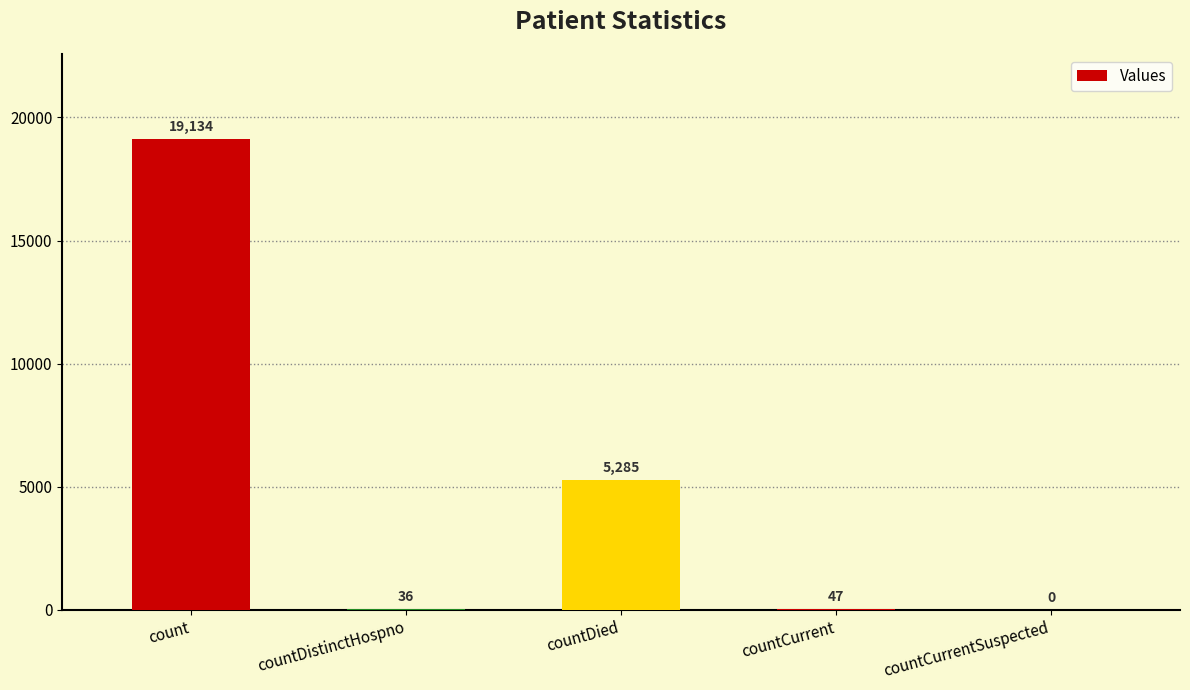

What is the sum of the values at count and countCurrentSuspected?

19134